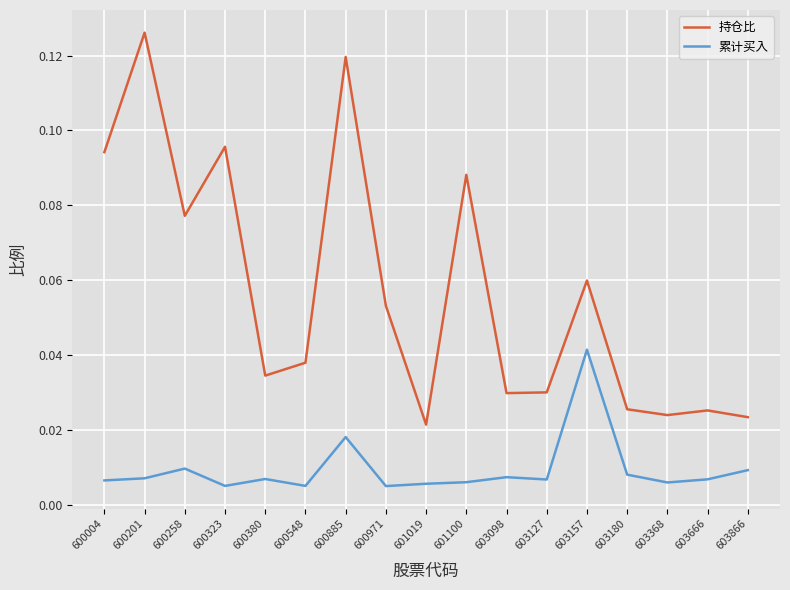

At which category does 持仓比 reach its first local valley?

600258